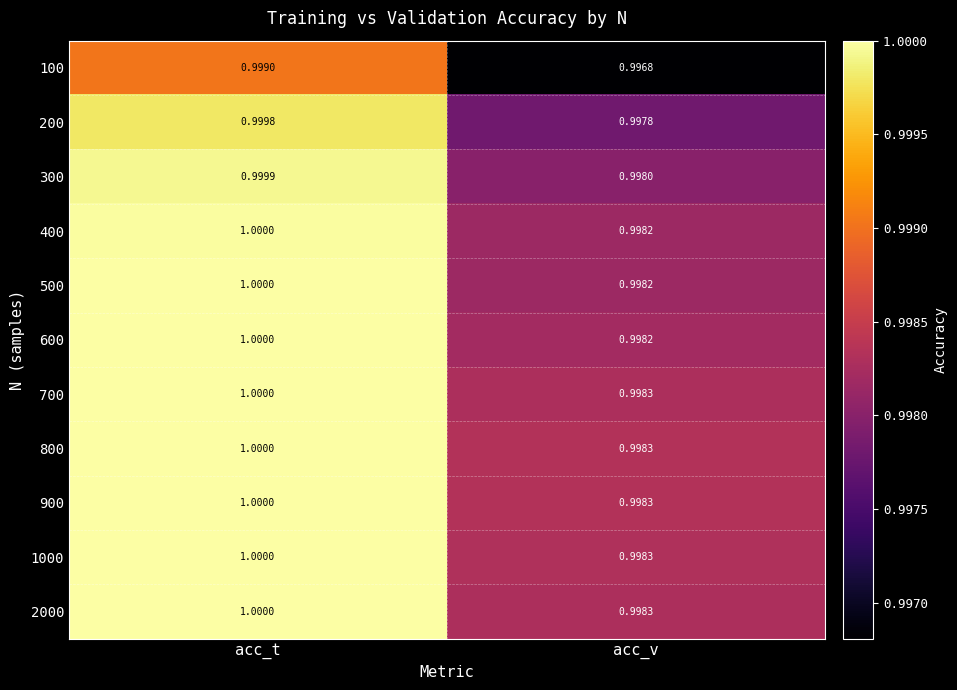

At which label is 300 closest to 0?

acc_v